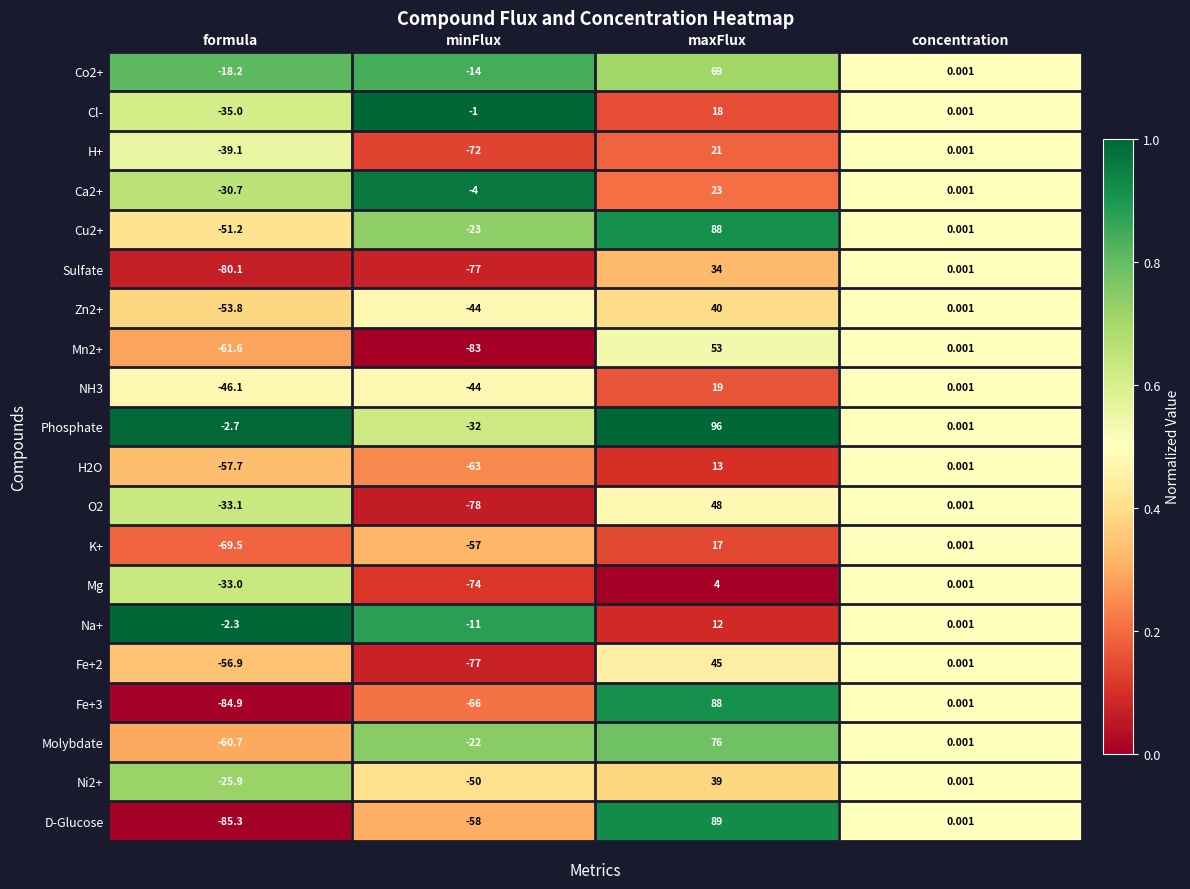

How many values in the Na+ series exceed 0?

2